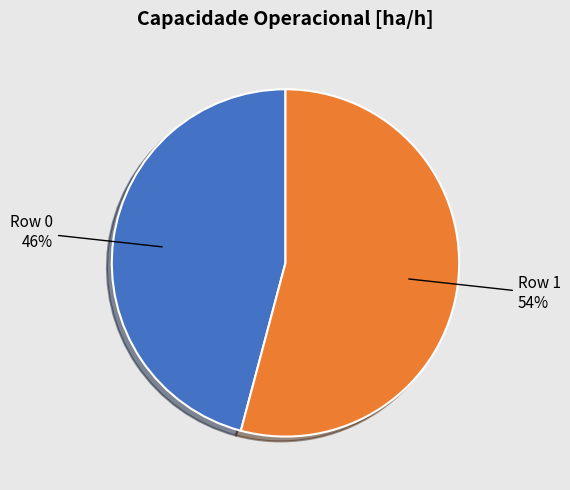

To the nearest percent, what is the difference between the largest and smallest slice percentages?

8%